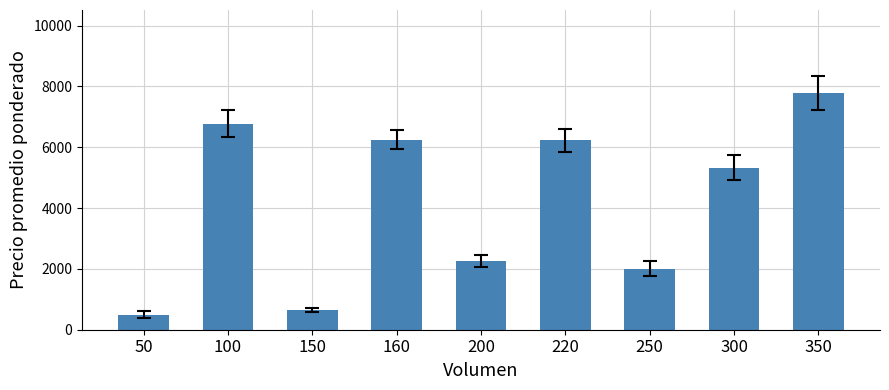

What value does the data have at 100, to the nearest 100?

6800